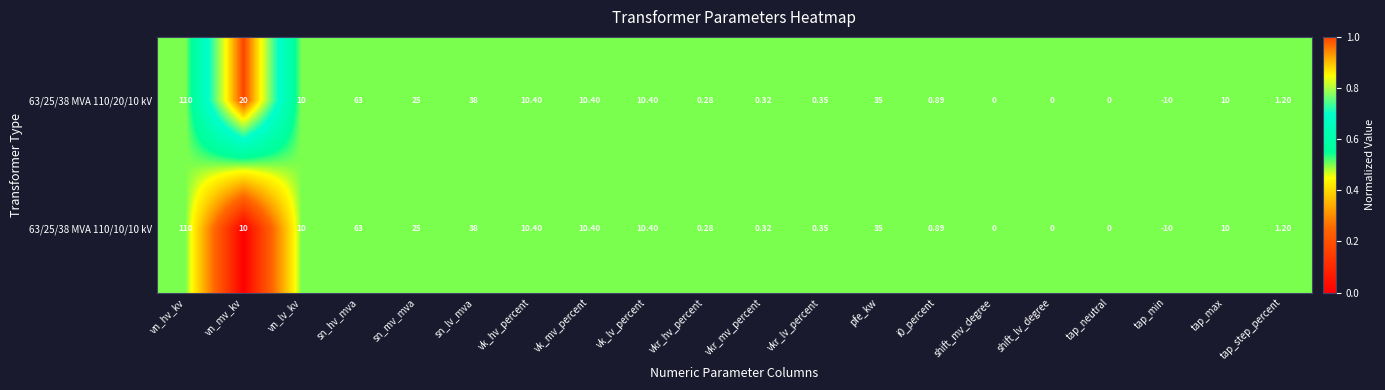

At which category is the sum across all series the highest?

vn_hv_kv